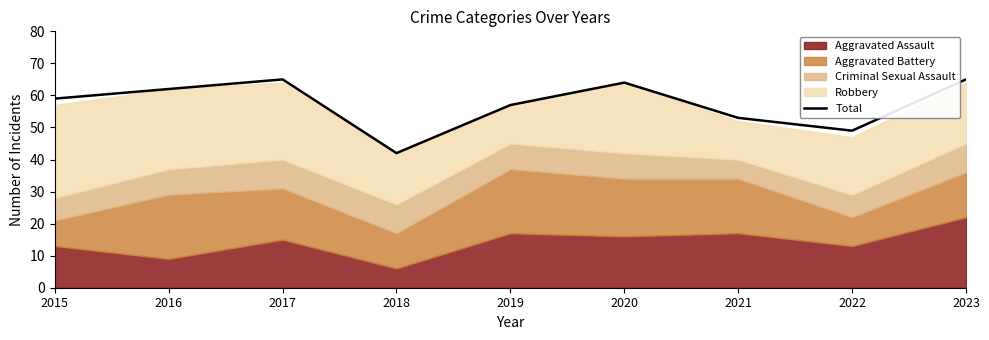

List the labels in order of value, largest first.

2017, 2023, 2020, 2016, 2015, 2019, 2021, 2022, 2018